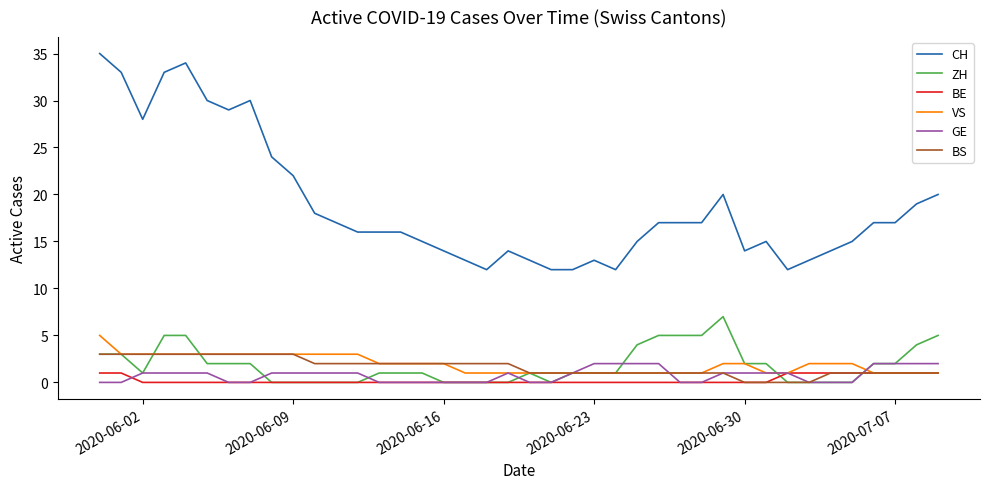

True or false: GE and CH intersect in this chart.

False